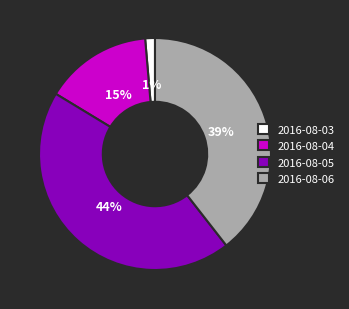

Rank the categories by value from lowest to highest.

2016-08-03, 2016-08-04, 2016-08-06, 2016-08-05